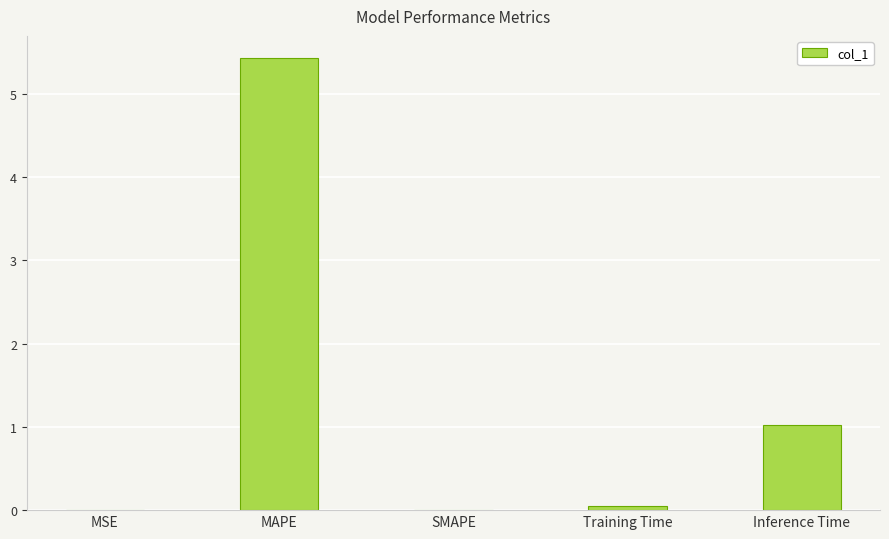

What is the sum of all values?

6.5